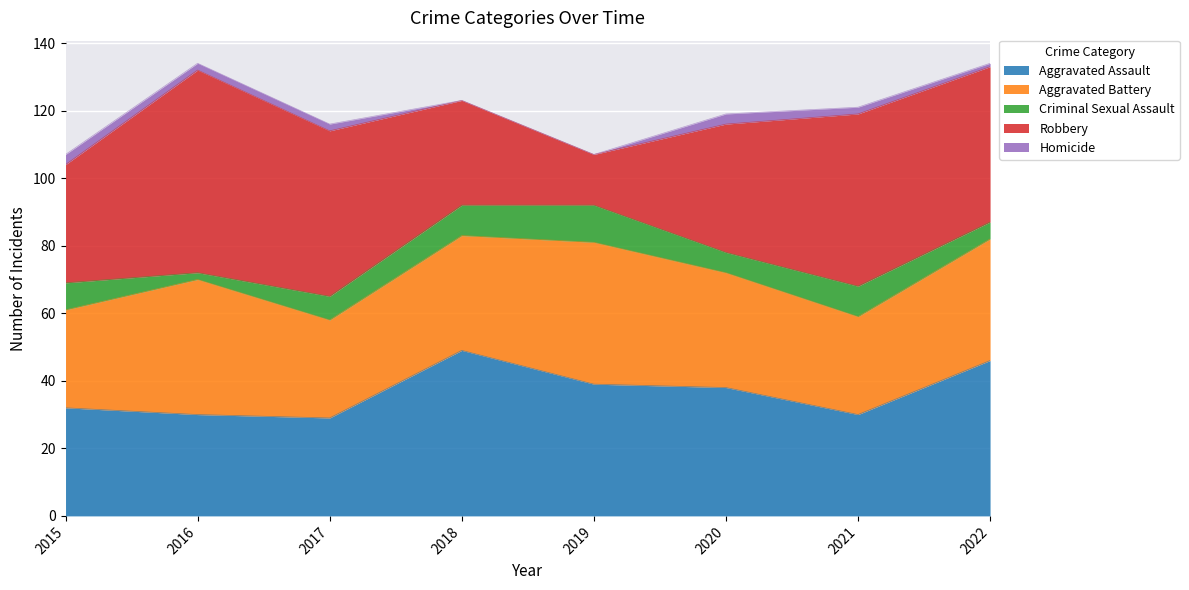

In Aggravated Assault, how many points are higher than both neighbors (excluding endpoints)?

1